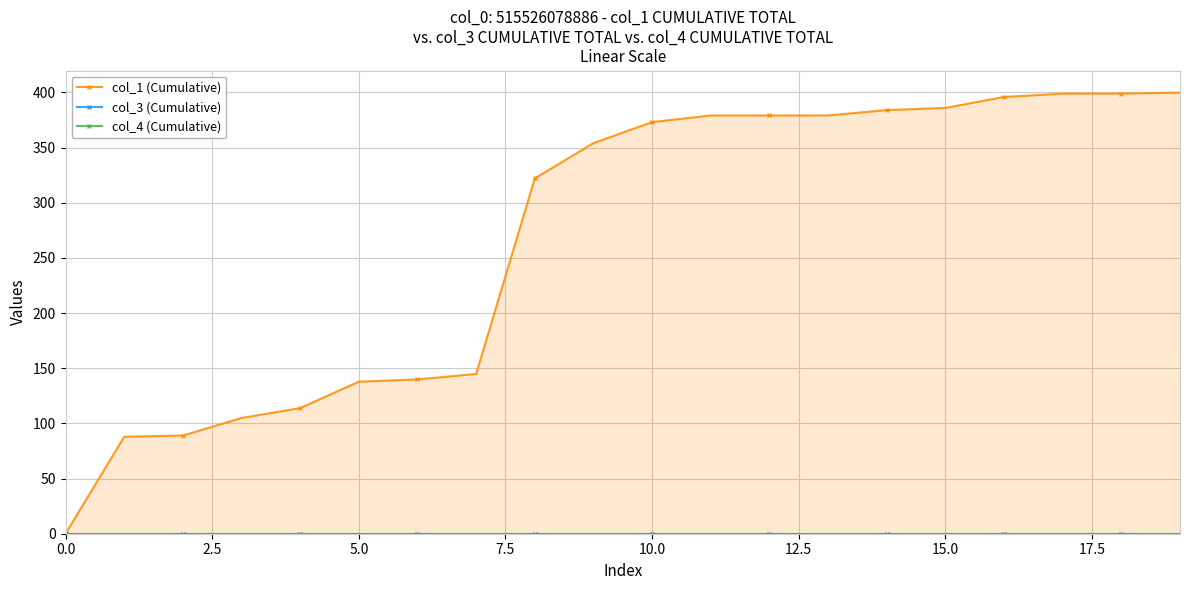

Is it true that col_3 (Cumulative) equals 0.0 at 13?

True